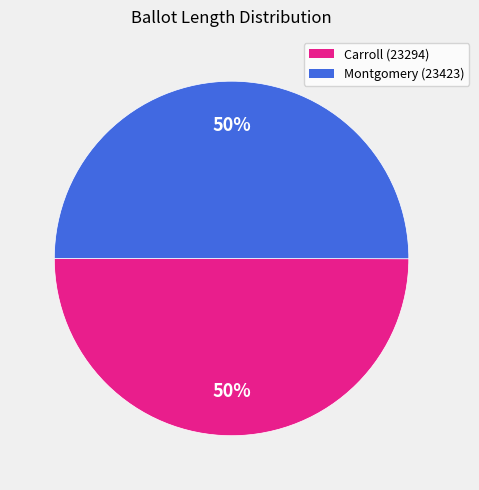

The Montgomery (23423) slice represents 50% of the pie. True or false?

True